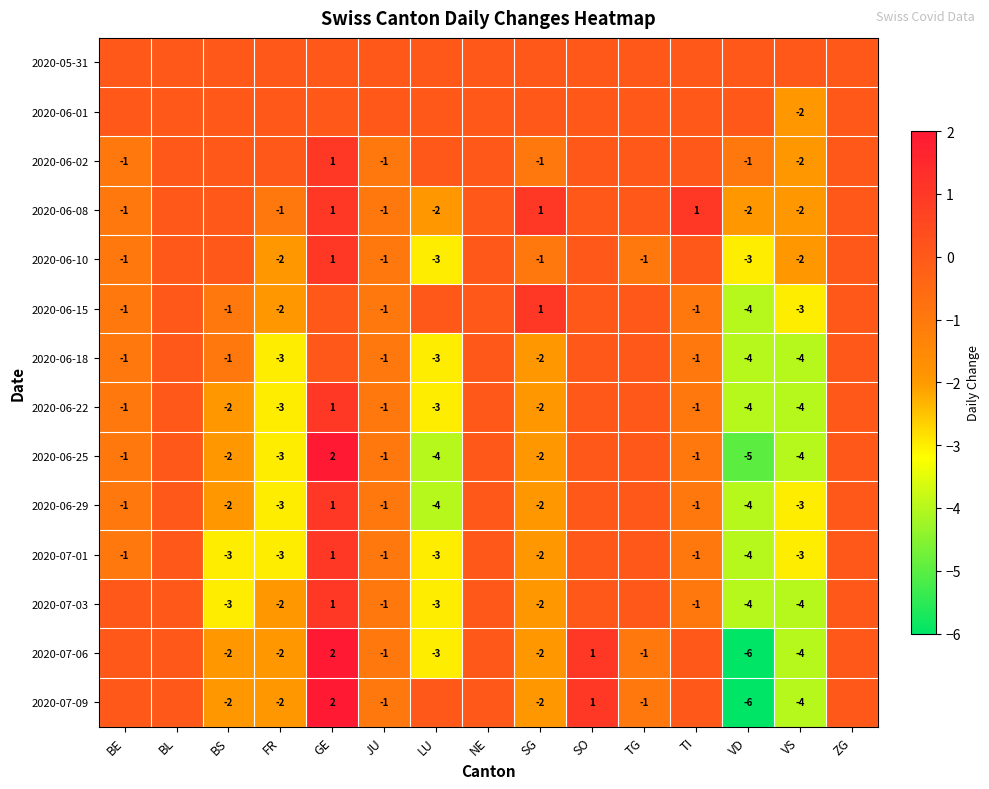

True or false: 2020-06-22 has a value of 0 at JU.

False